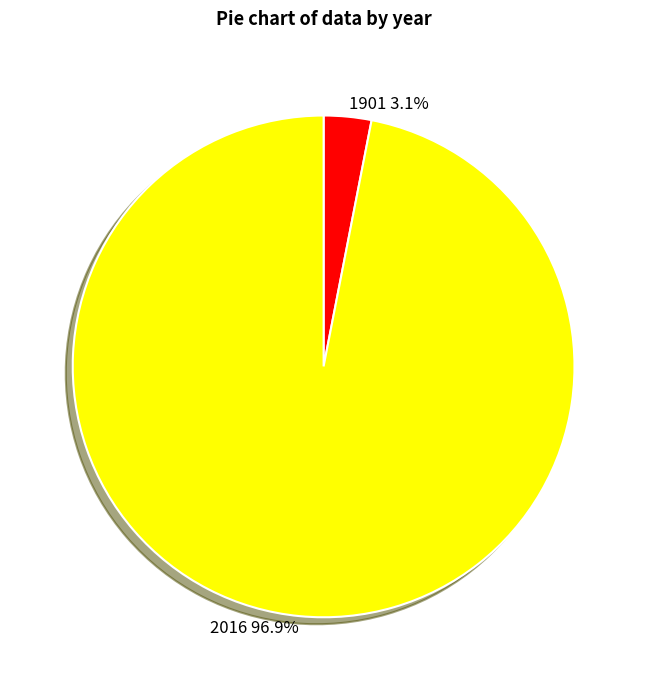

Rank the categories by value from lowest to highest.

1901, 2016